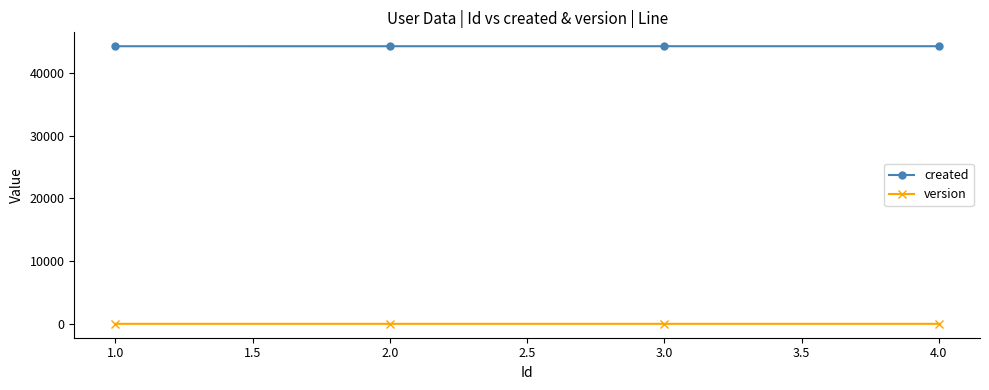

Count the number of categories in the chart.

4